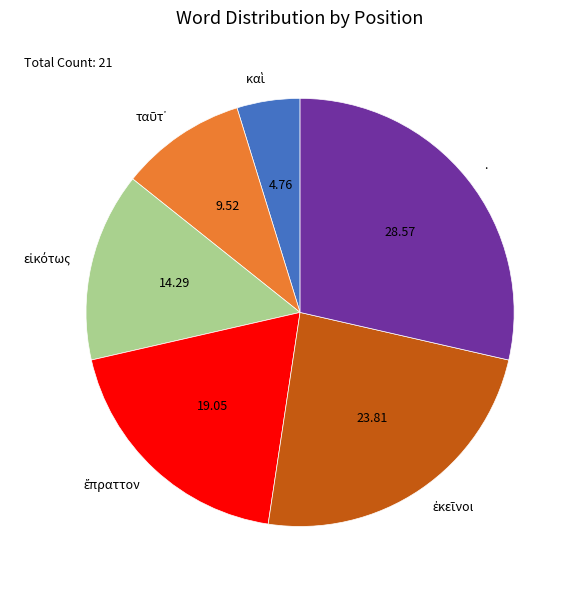

Does any single category account for the majority?

No